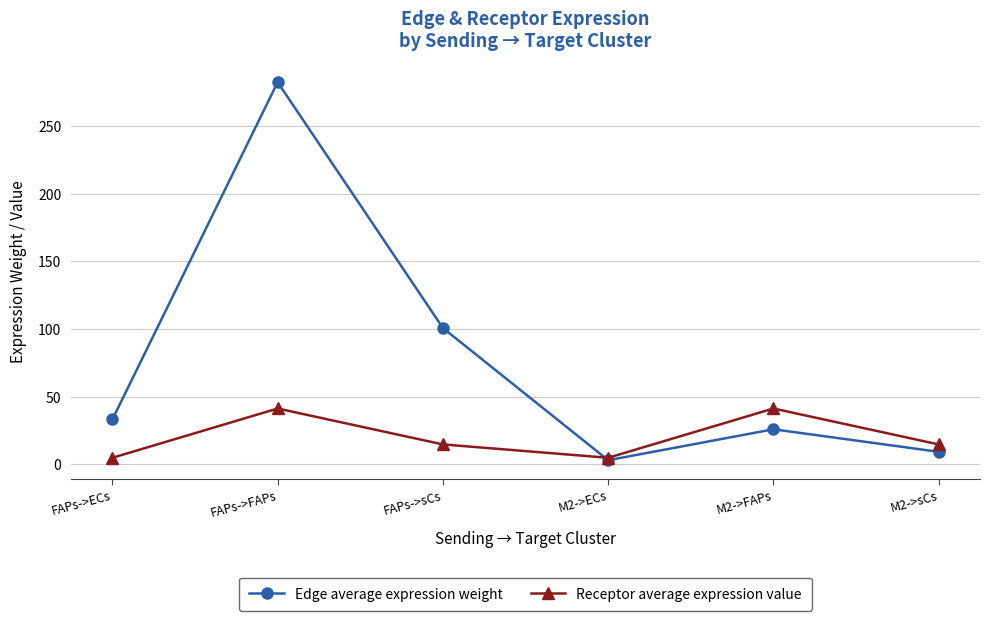

Rank the series by their average value, from lowest to highest.

Receptor average expression value, Edge average expression weight